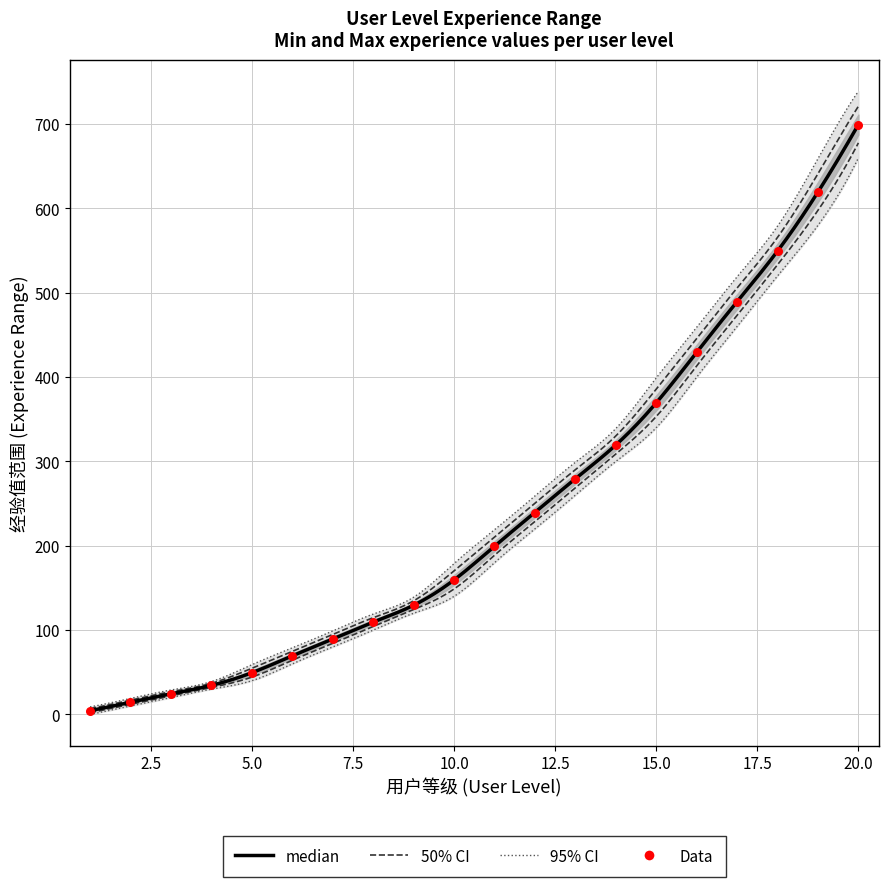

What is the ratio of the value at 5 to the value at 17?

0.1